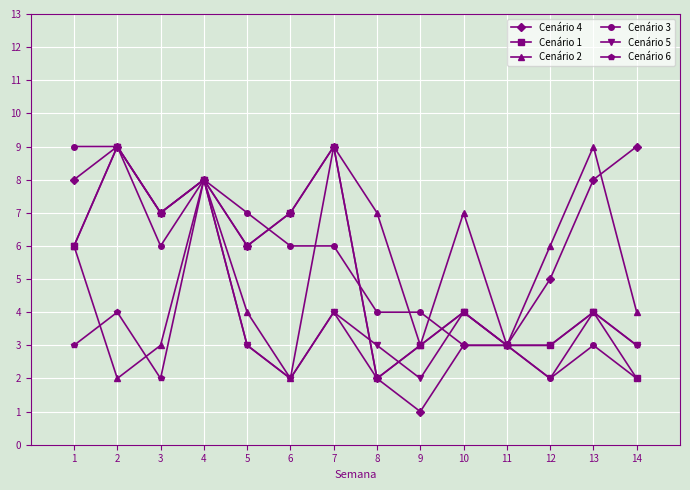

Is the value of Cenário 6 at 9 greater than the value of Cenário 3 at 6?

No